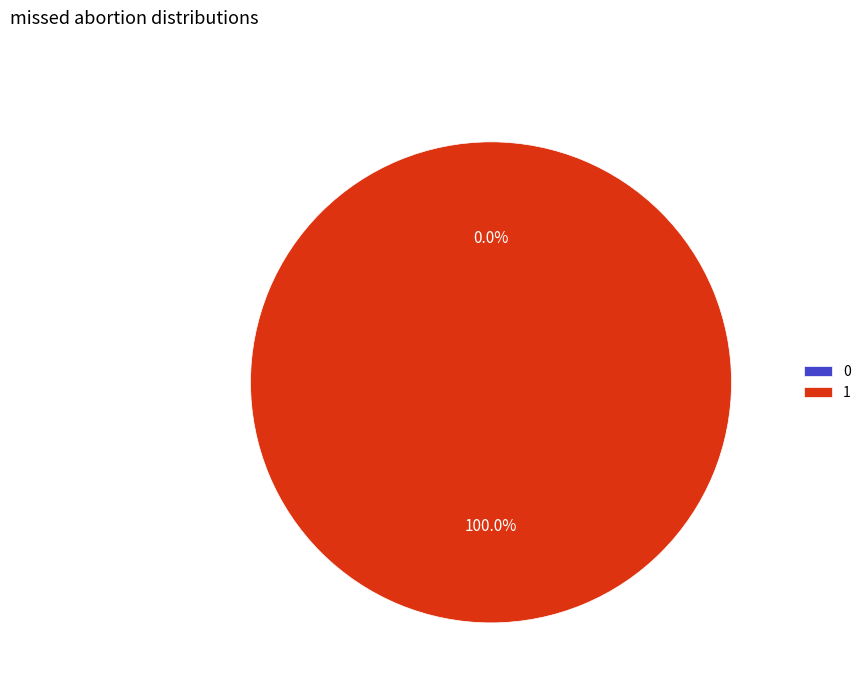

Combined, do 0 and 1 account for over 50%?

Yes